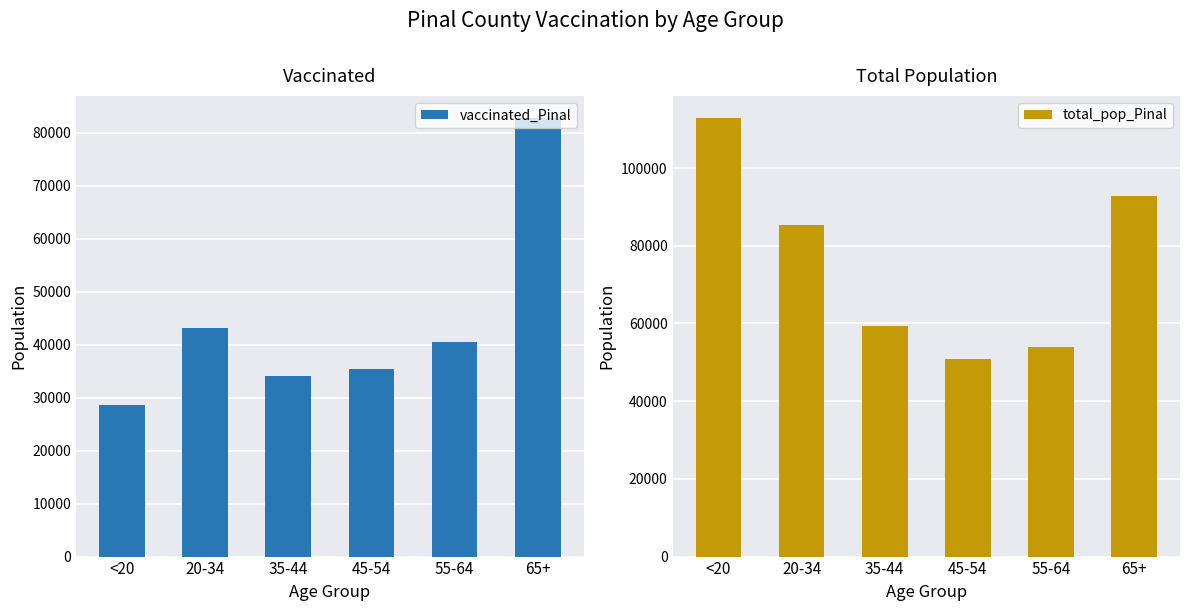

What is the approximate value of total_pop_Pinal at 65+, to the nearest 100?

92800